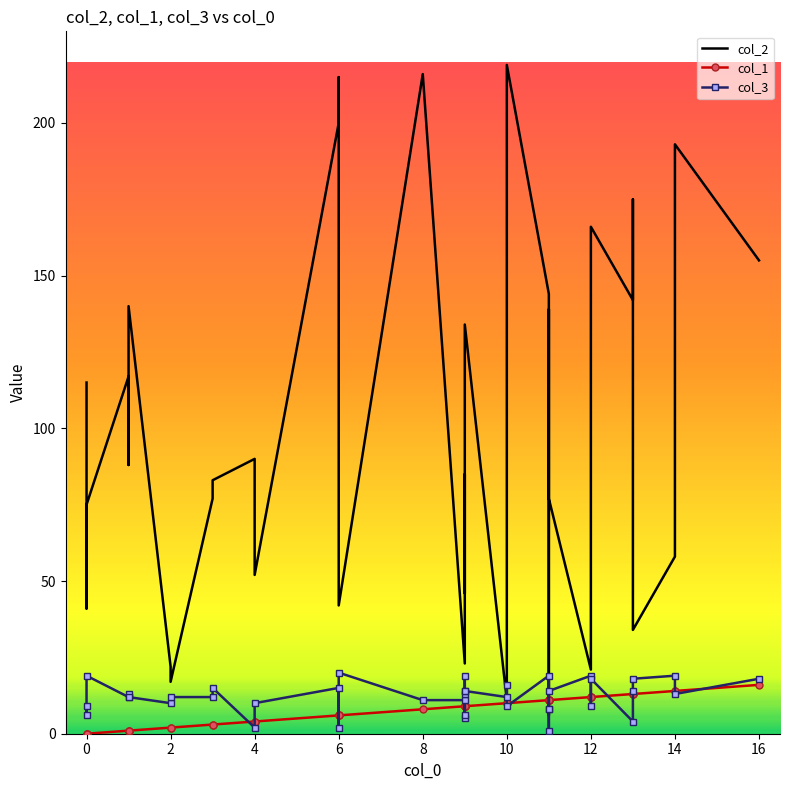

Between 39 and 11, which is larger?

39